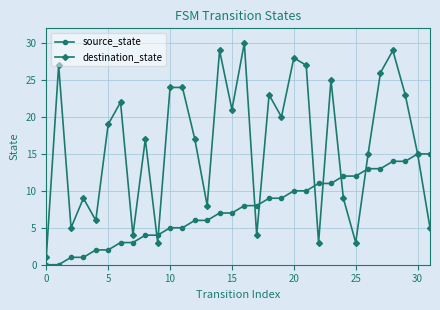

Which series has the largest range (max minus min)?

destination_state